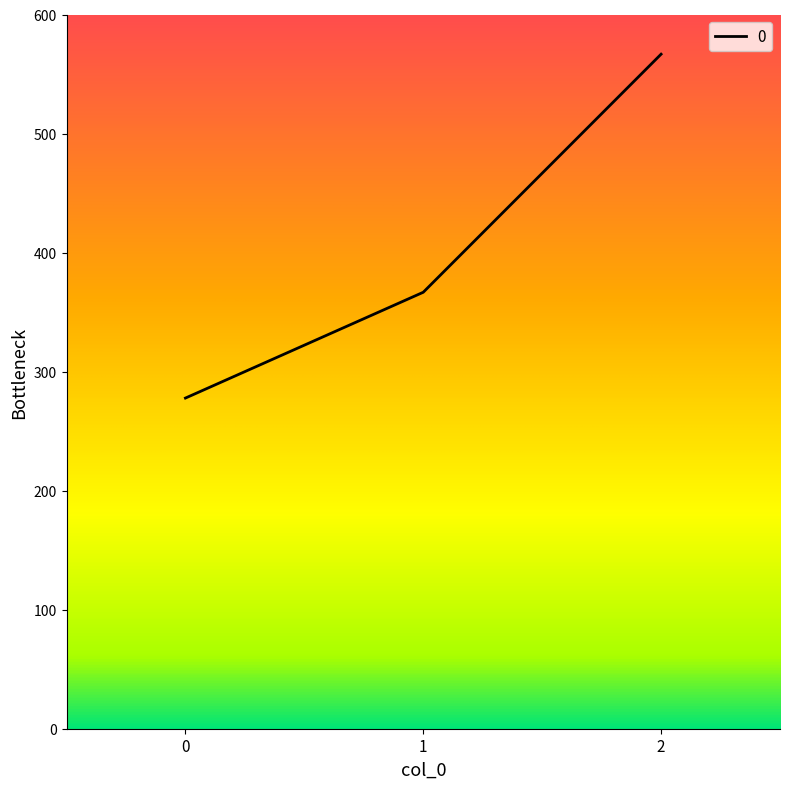

What value does the data have at 1?

366.7